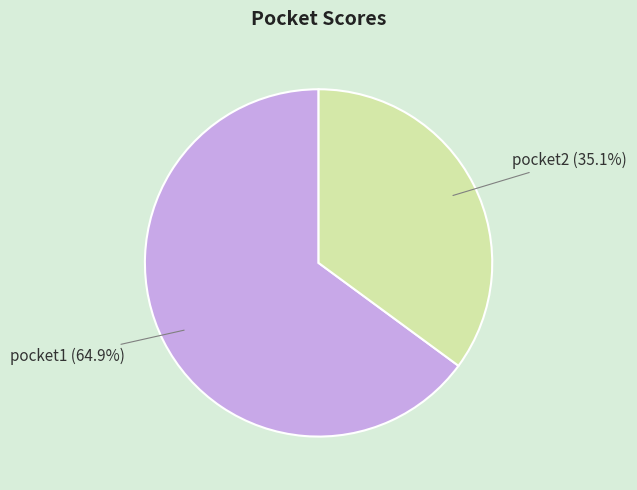

To the nearest percent, what portion does pocket1 represent?

65%